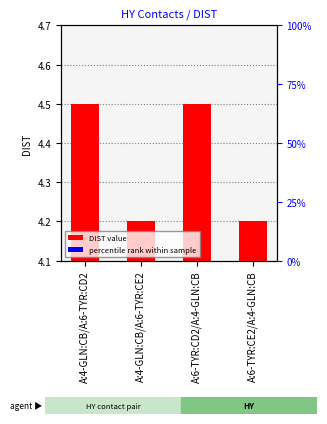

What position from the left is A:4-GLN:CB/A:6-TYR:CE2?

2